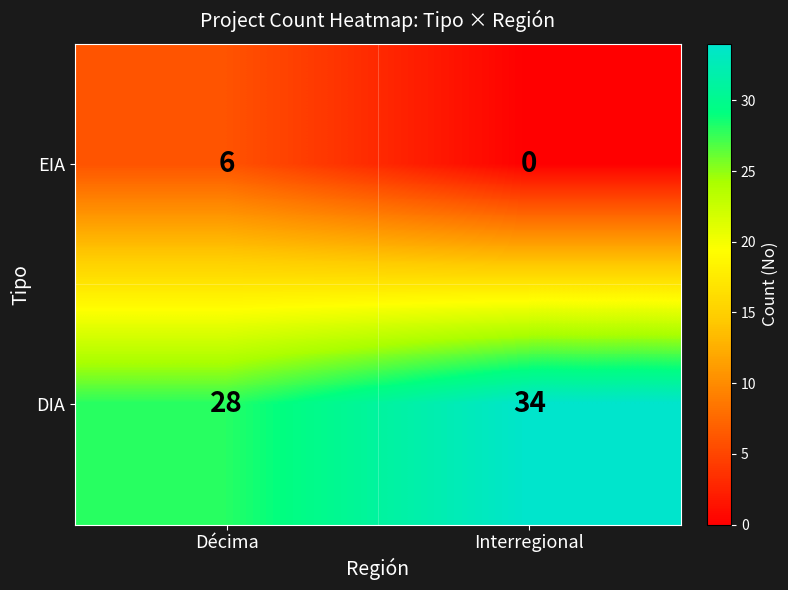

List the series in order of their peak value, highest first.

DIA, EIA